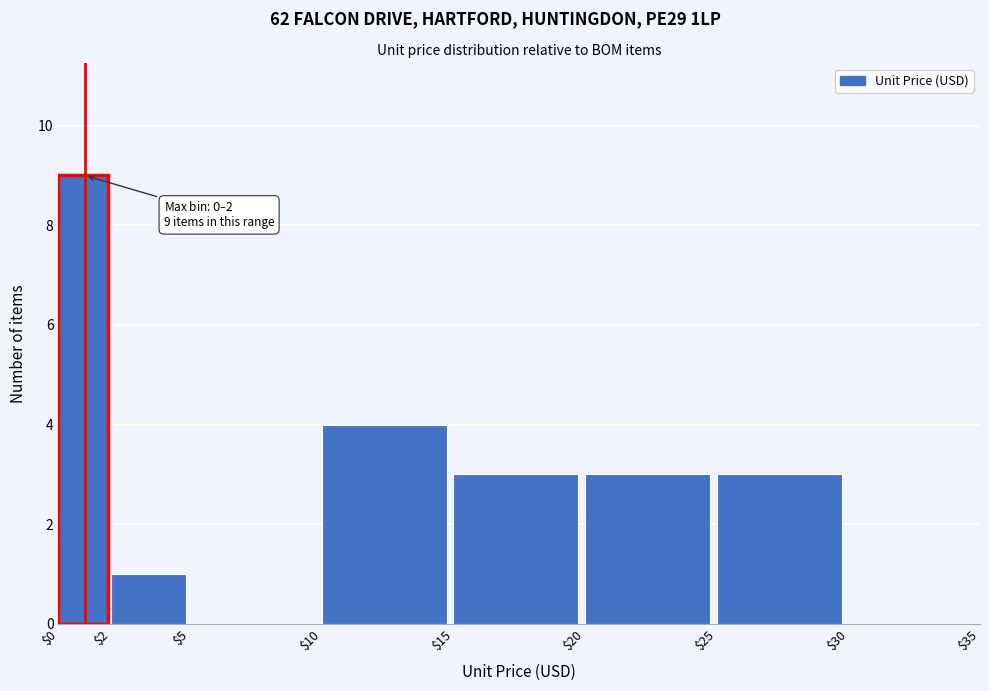

Which range on the x-axis has the tallest bar?

$0 to $2